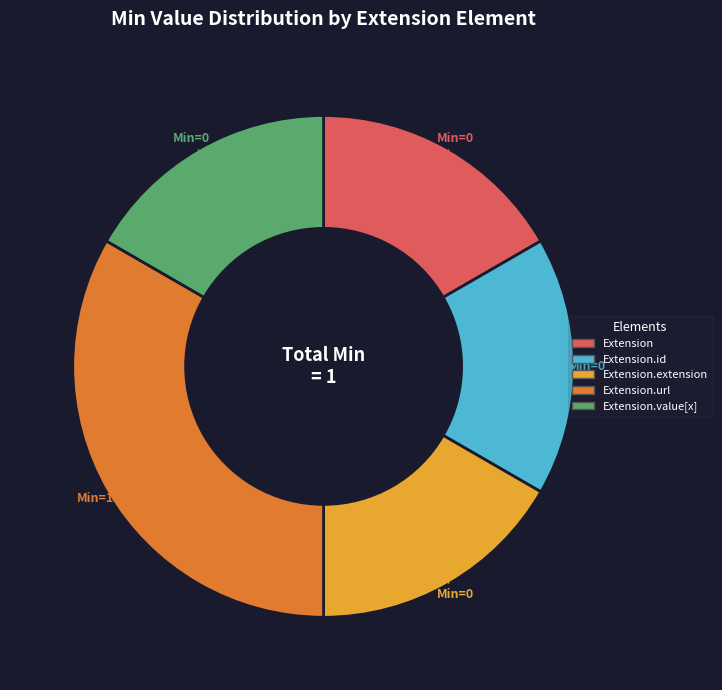

Does any single category account for the majority?

No